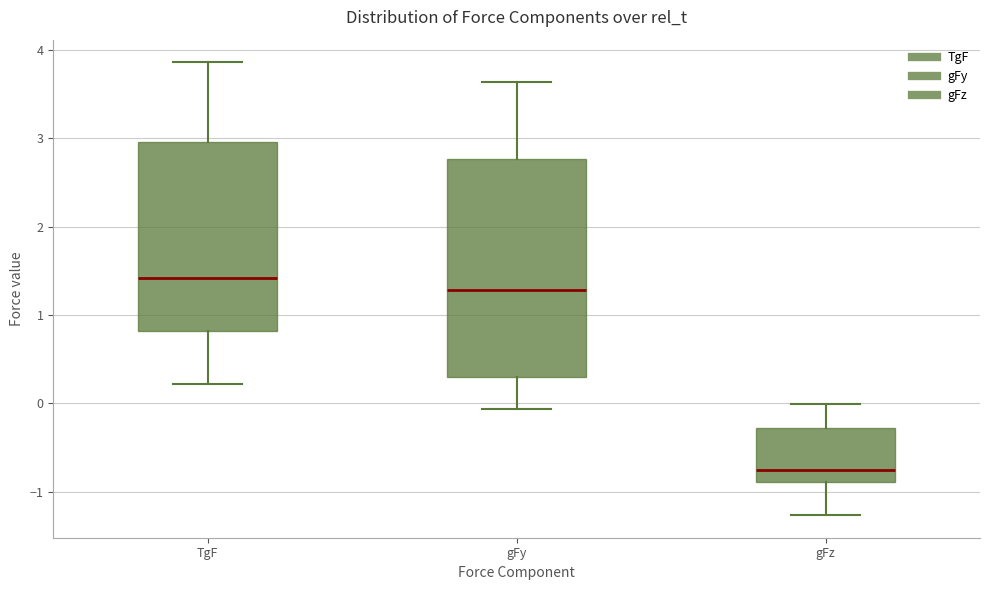

Reading left to right, transcribe this box plot: for each box, give where its median line is, the range the box spans, and where its two whiskers end, as read against the y-axis. The values are not printed on the chart, so give them approximately, as read against the axis.

TgF: median 1.4, box 0.8 to 3.0, whiskers 0.2 to 3.9
gFy: median 1.3, box 0.3 to 2.8, whiskers -0.1 to 3.6
gFz: median -0.8, box -0.9 to -0.3, whiskers -1.3 to 0.0